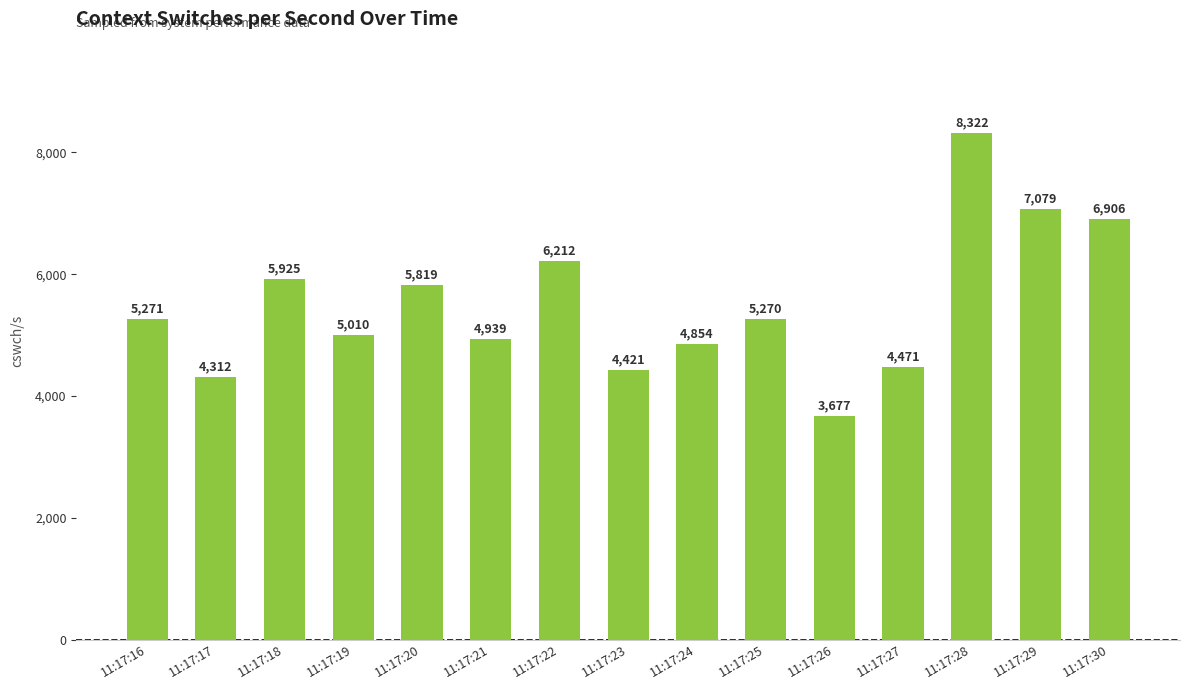

How many bars are there in total?

15